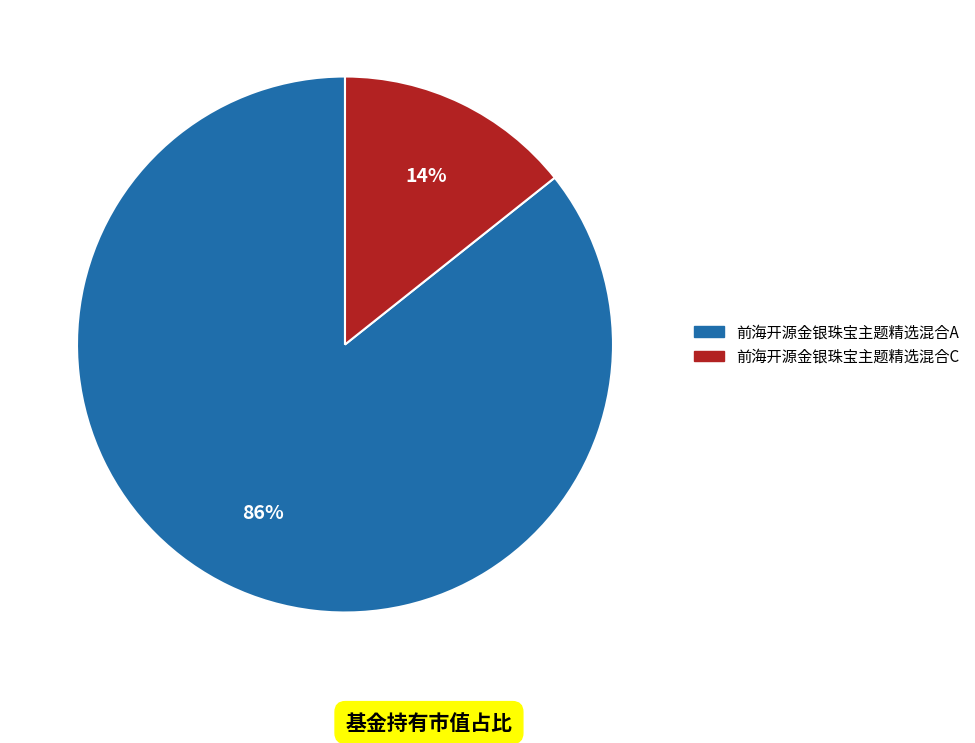

Which slice is the smallest?

前海开源金银珠宝主题精选混合C